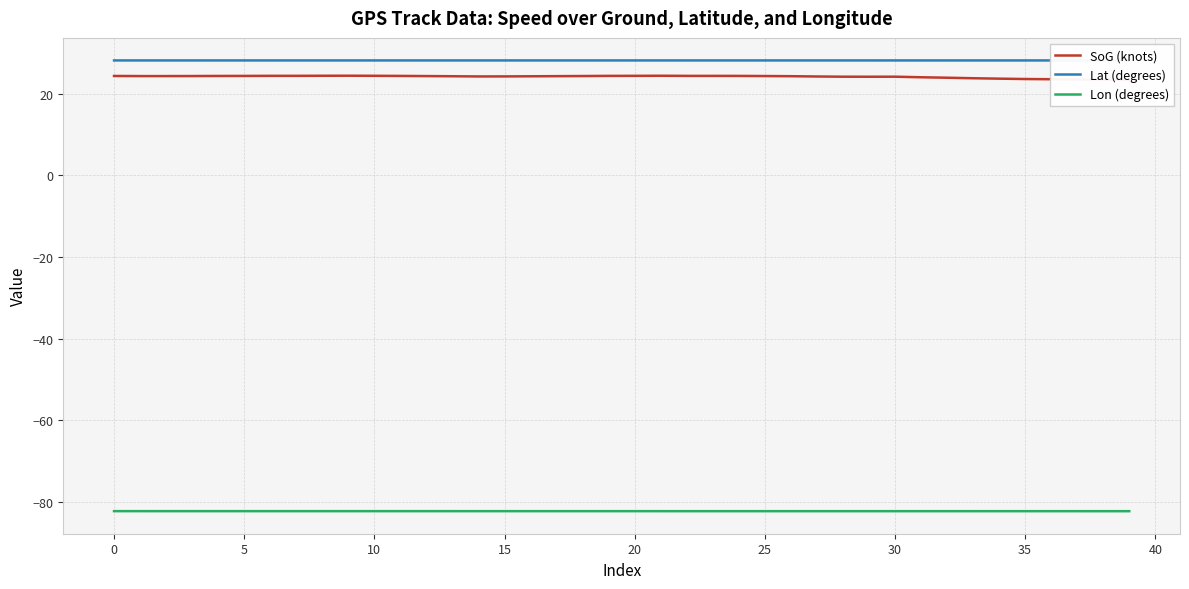

How many lines are shown in the chart?

3